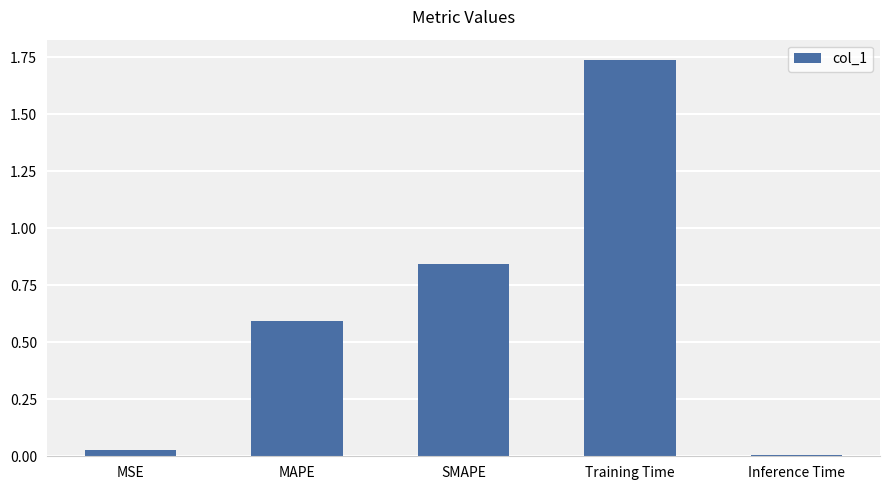

List the labels in order of value, largest first.

Training Time, SMAPE, MAPE, MSE, Inference Time